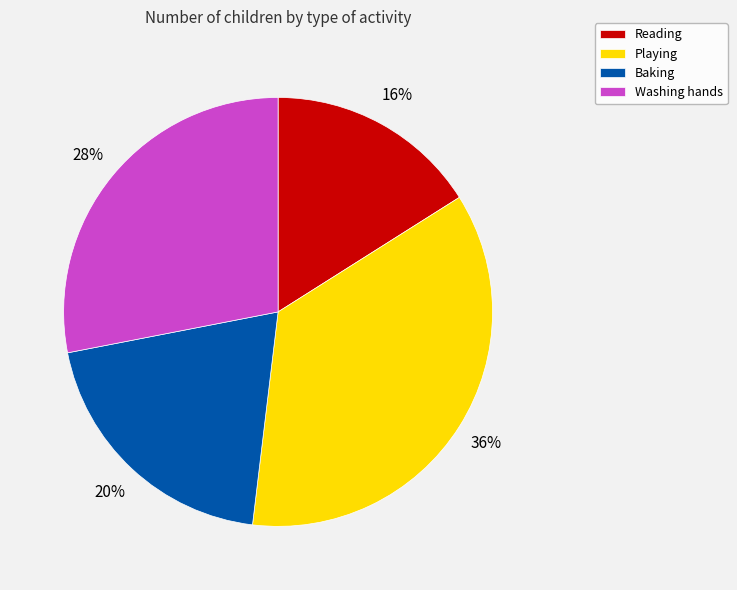

To the nearest percent, what is the difference between the largest and smallest slice percentages?

20%